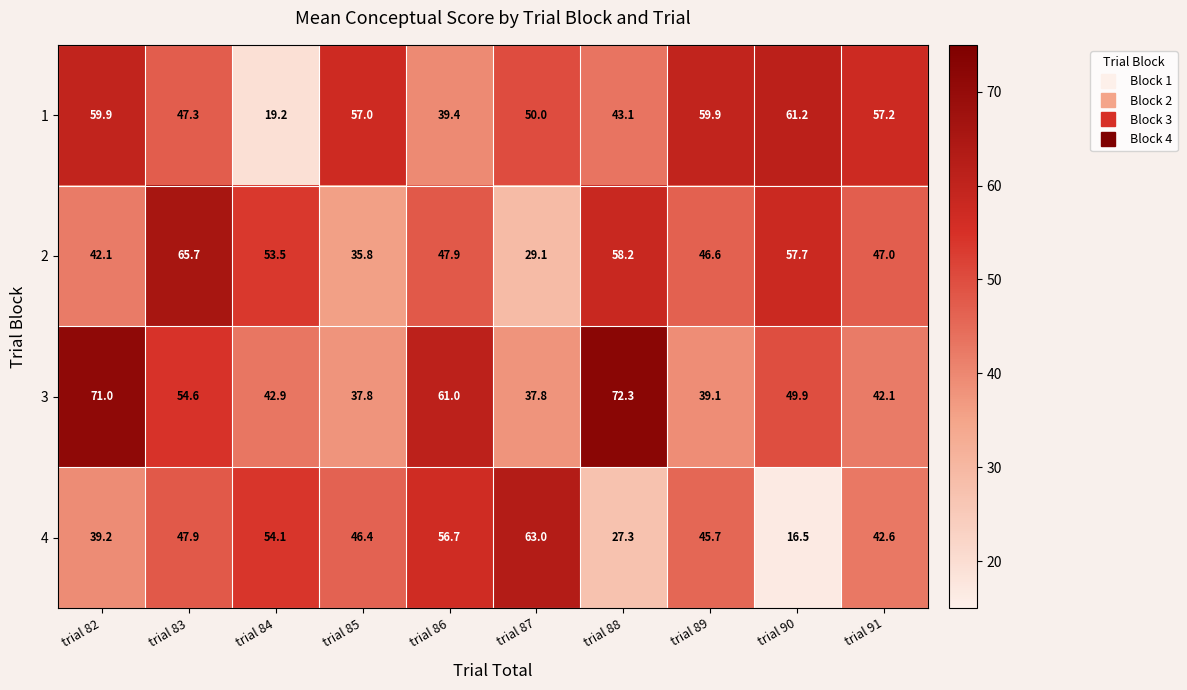

Which series has the widest spread of values?

4